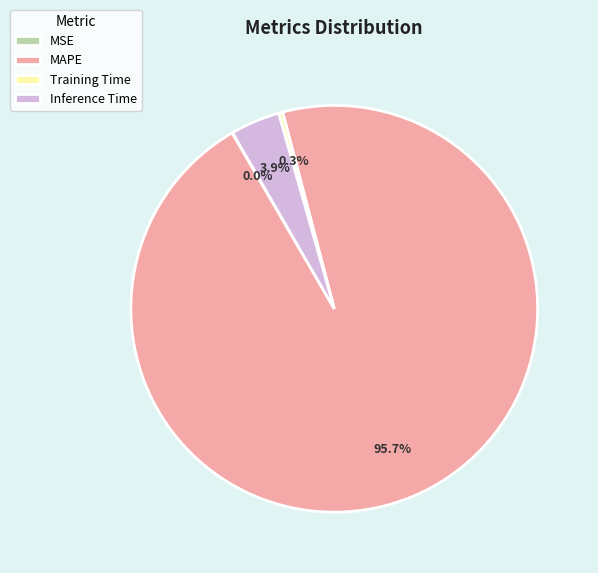

What is the largest slice in the pie chart?

MAPE